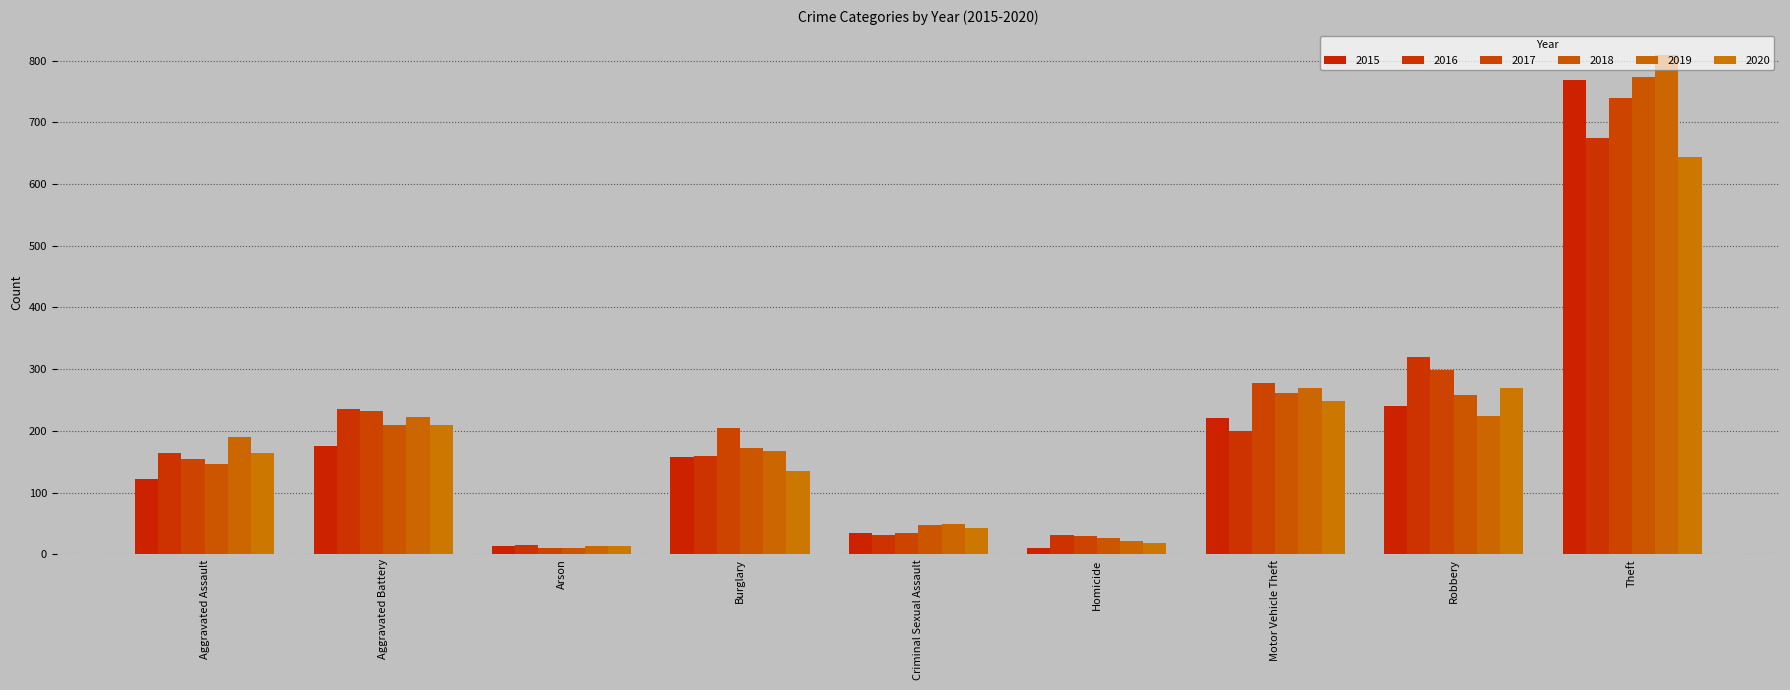

How many distinct data groups are displayed?

6